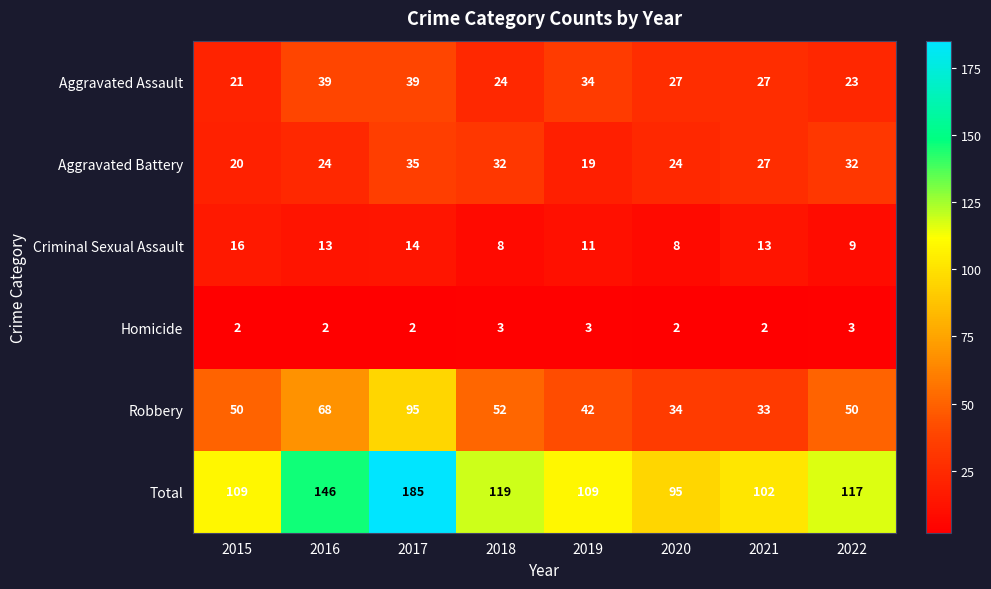

What is the total value across all series at 2022?

234